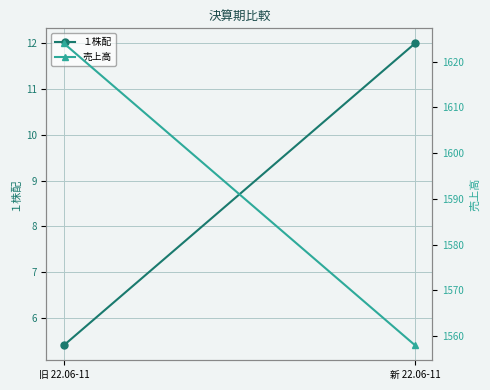

What is the value of the １株配 point at the 1st from the left?

5.4